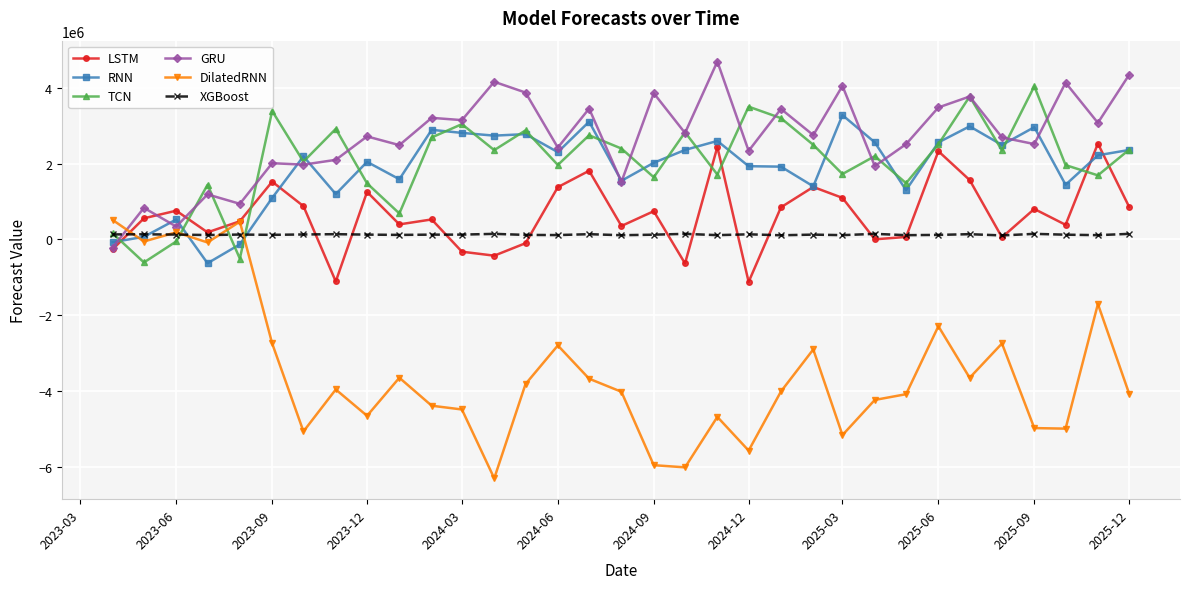

Is this an area chart (filled region under the line)?

No